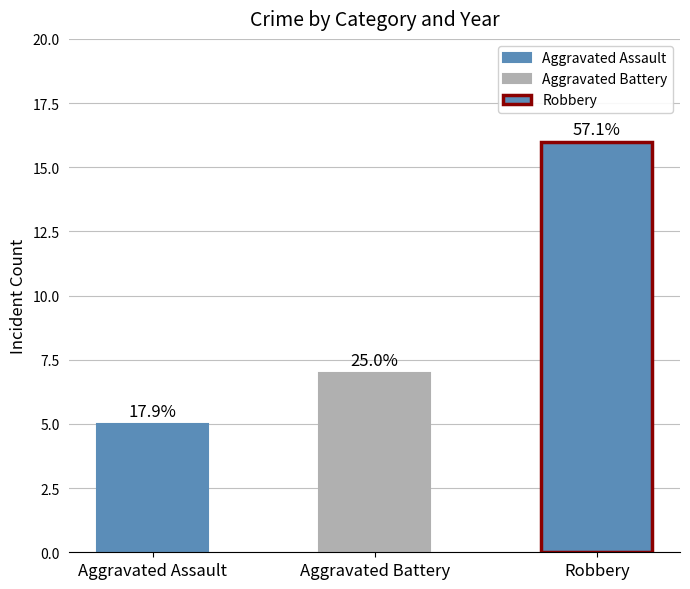

Reading left to right, transcribe all the data shown in this chart.

Aggravated Assault: 0	1	0	0	1	1	1	0	0	1
Aggravated Battery: 1	0	2	1	0	0	1	1	0	1
Robbery: 6	2	0	2	1	0	1	0	1	3